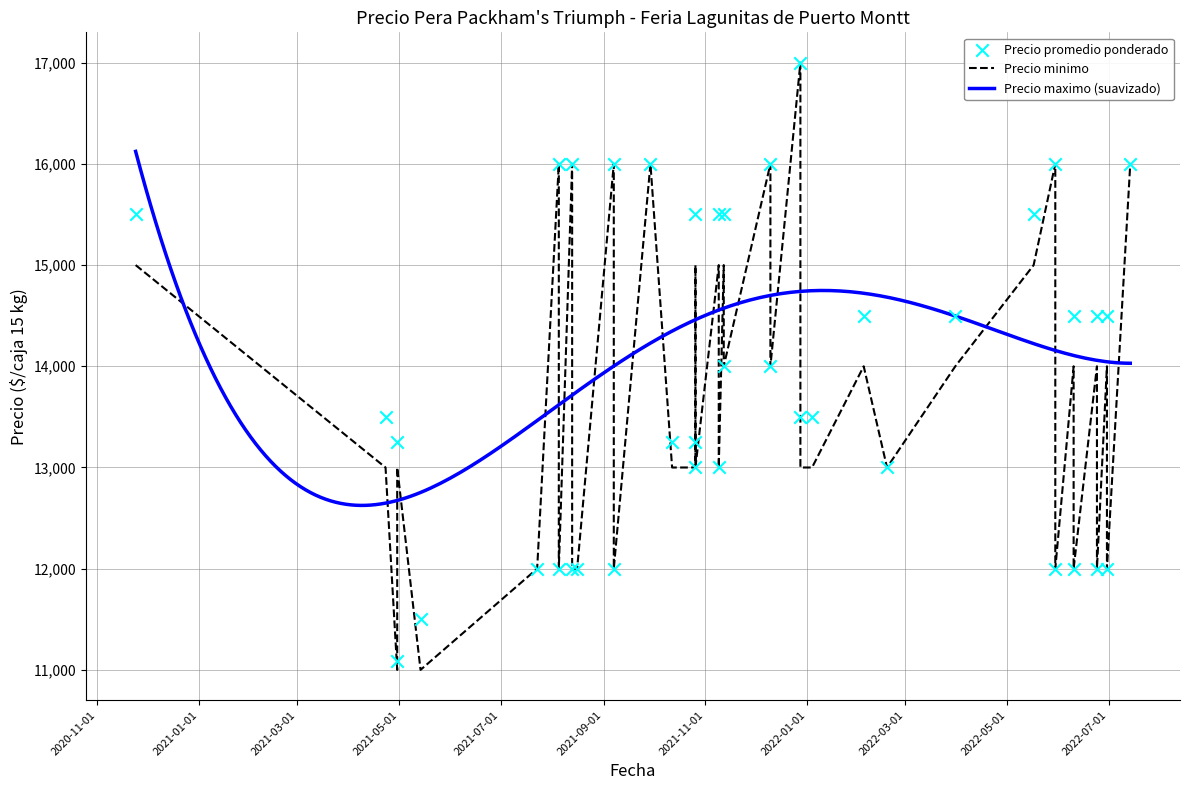

Which series has the largest total across all categories?

Precio maximo